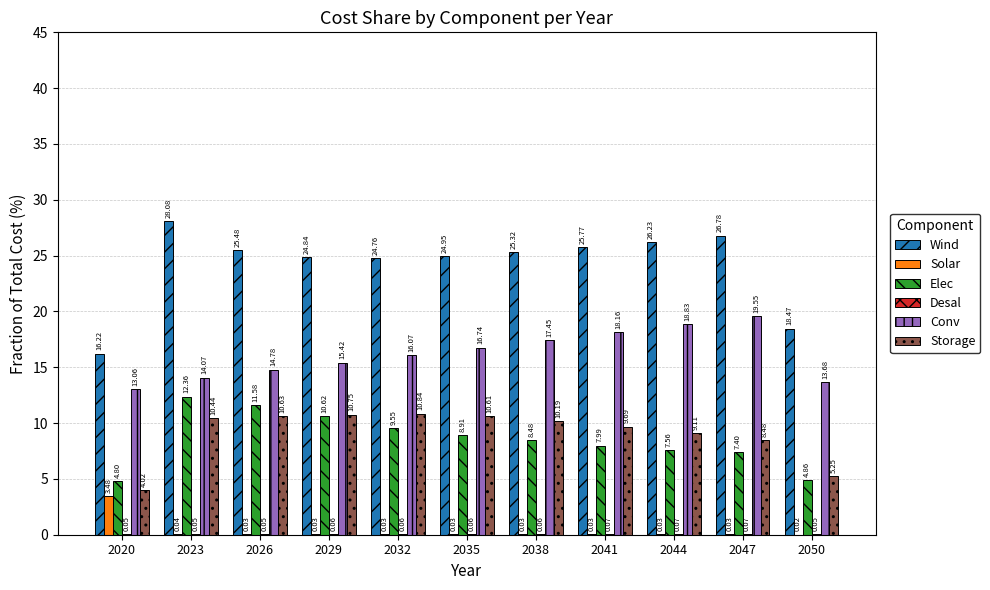

At which category is the sum across all series the highest?

2023